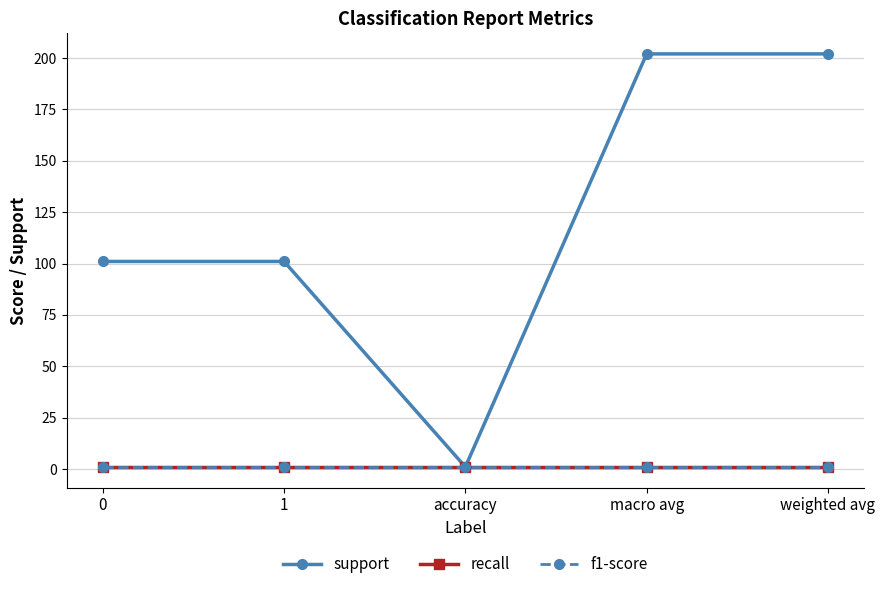

Reading right to left, what are all the values shown in this chart?

support: weighted avg=202	macro avg=202	accuracy=1	1=101	0=101
recall: weighted avg=1	macro avg=1	accuracy=1	1=1	0=1
f1-score: weighted avg=1	macro avg=1	accuracy=1	1=1	0=1